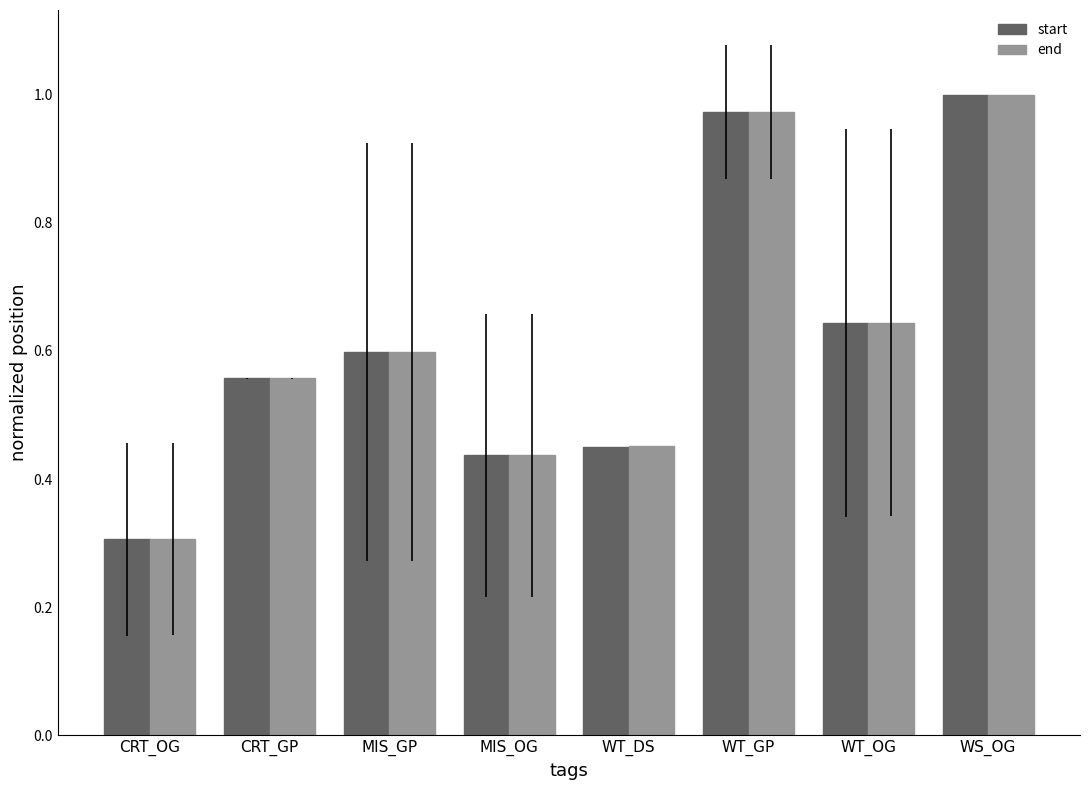

Which label corresponds to the largest value in the chart?

WS_OG